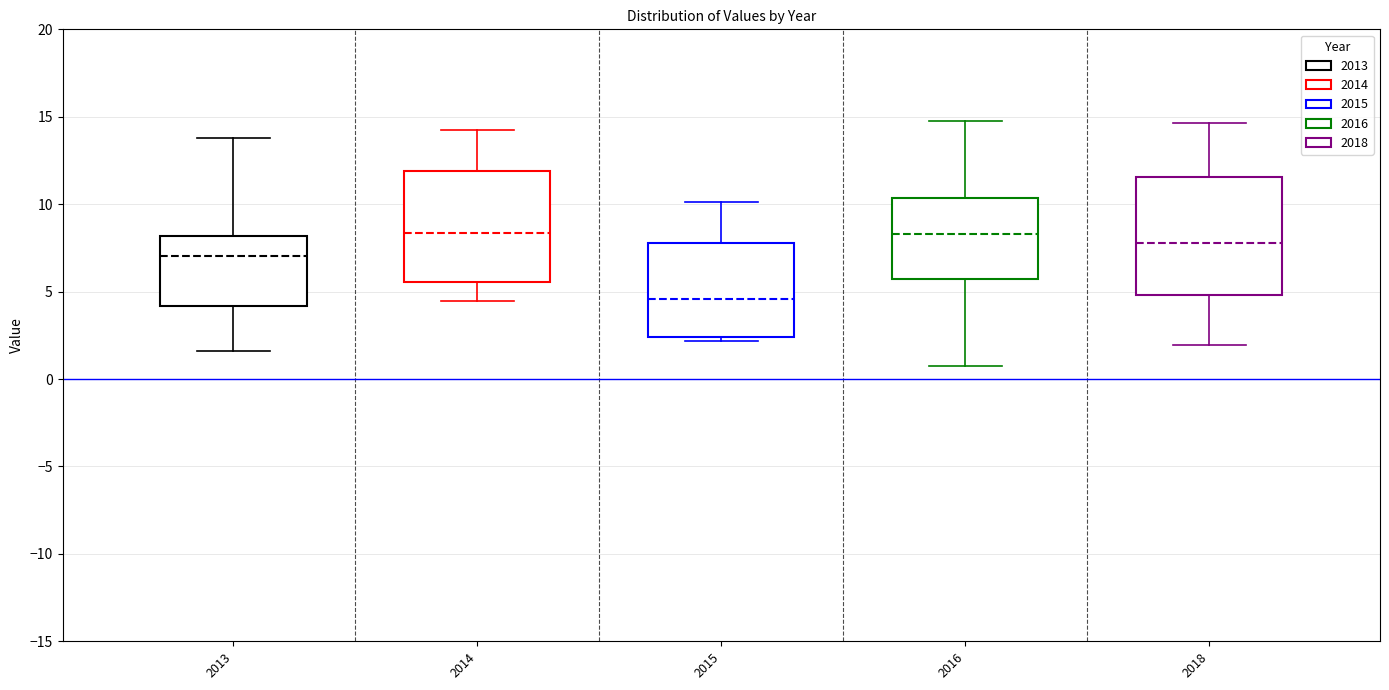

Reading left to right, read every box against the y-axis: the position of its median line, the range the box covers, and the ends of its whiskers. The values are not printed on the chart, so give them approximately, as read against the axis.

2013: median 7.0, box 4.0 to 8.0, whiskers 1.5 to 14.0
2014: median 8.5, box 5.5 to 12.0, whiskers 4.5 to 14.5
2015: median 4.5, box 2.5 to 8.0, whiskers 2.0 to 10.0
2016: median 8.5, box 5.5 to 10.5, whiskers 0.5 to 14.5
2018: median 8.0, box 5.0 to 11.5, whiskers 2.0 to 14.5